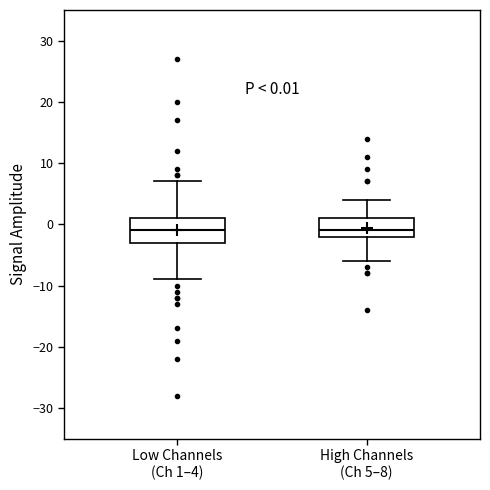

Which box is the tallest, from its lower edge to its upper edge?

Low Channels (Ch 1–4)